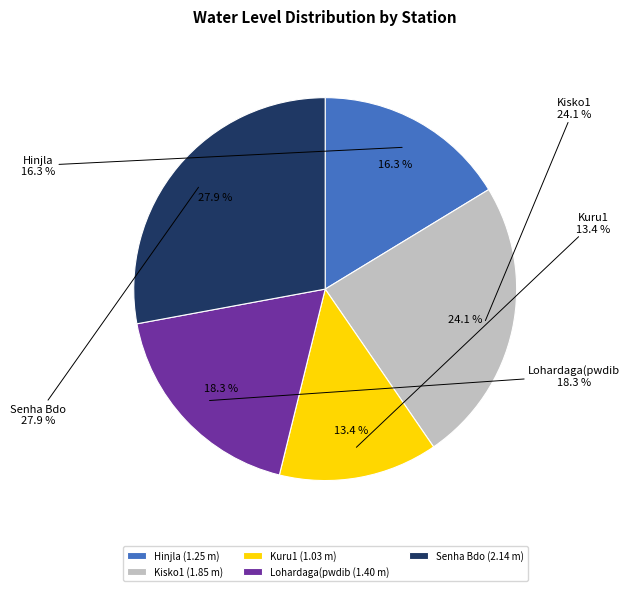

To the nearest percent, what percentage of the pie is Kisko1?

24%